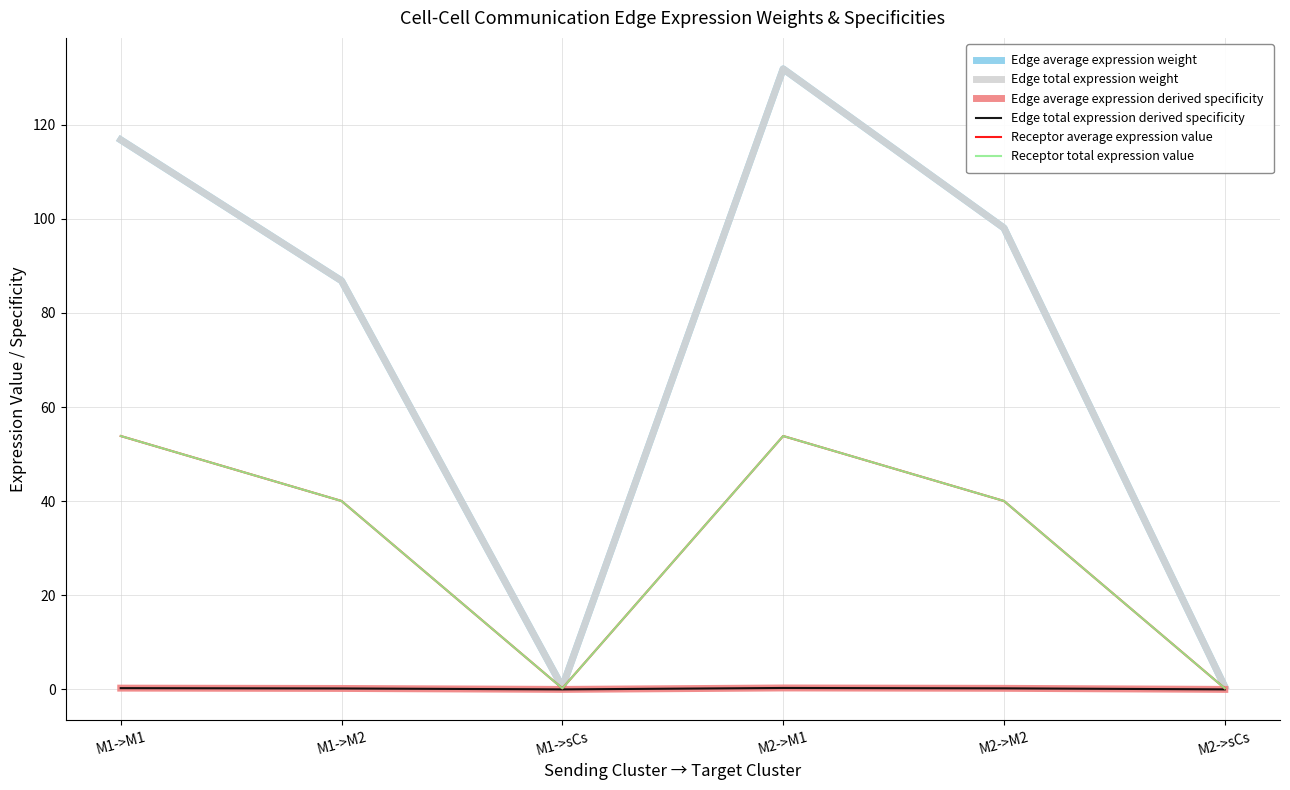

How many lines are shown in the chart?

6